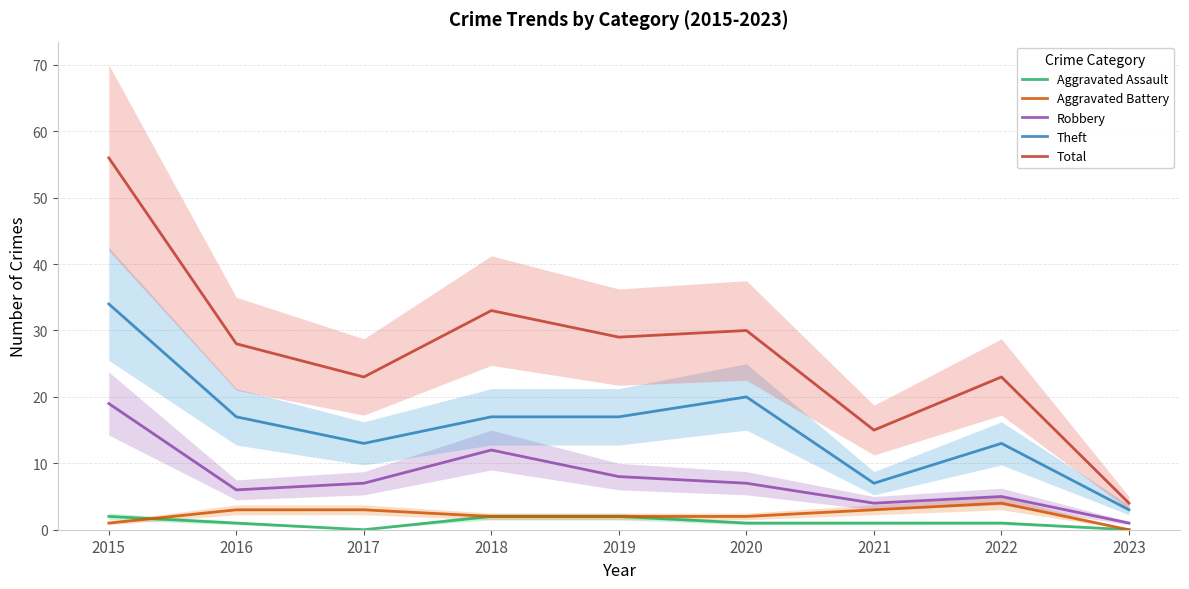

True or false: Aggravated Battery and Robbery intersect in this chart.

False